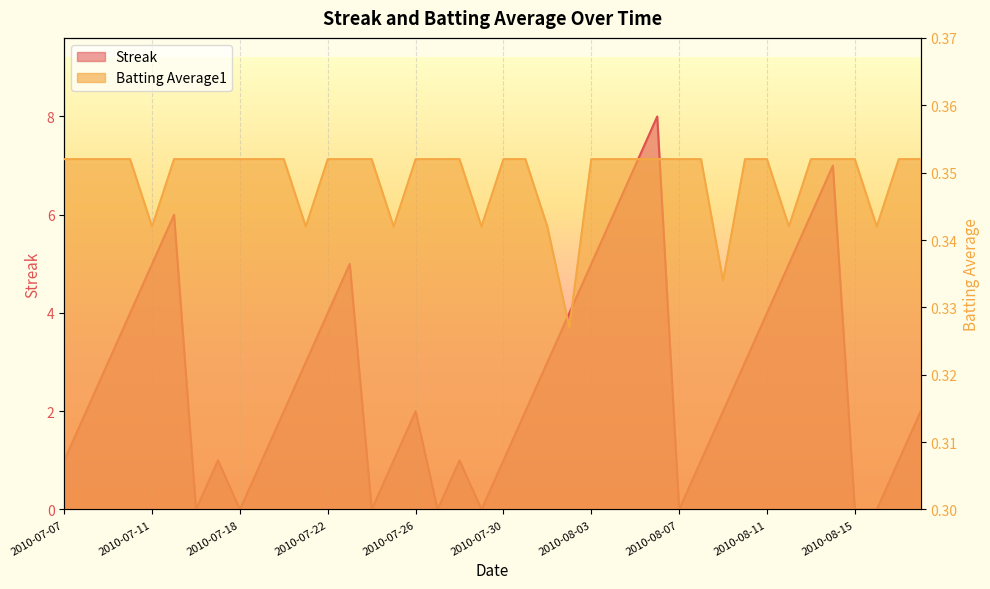

At which category does Streak reach its first local peak?

2010-07-15